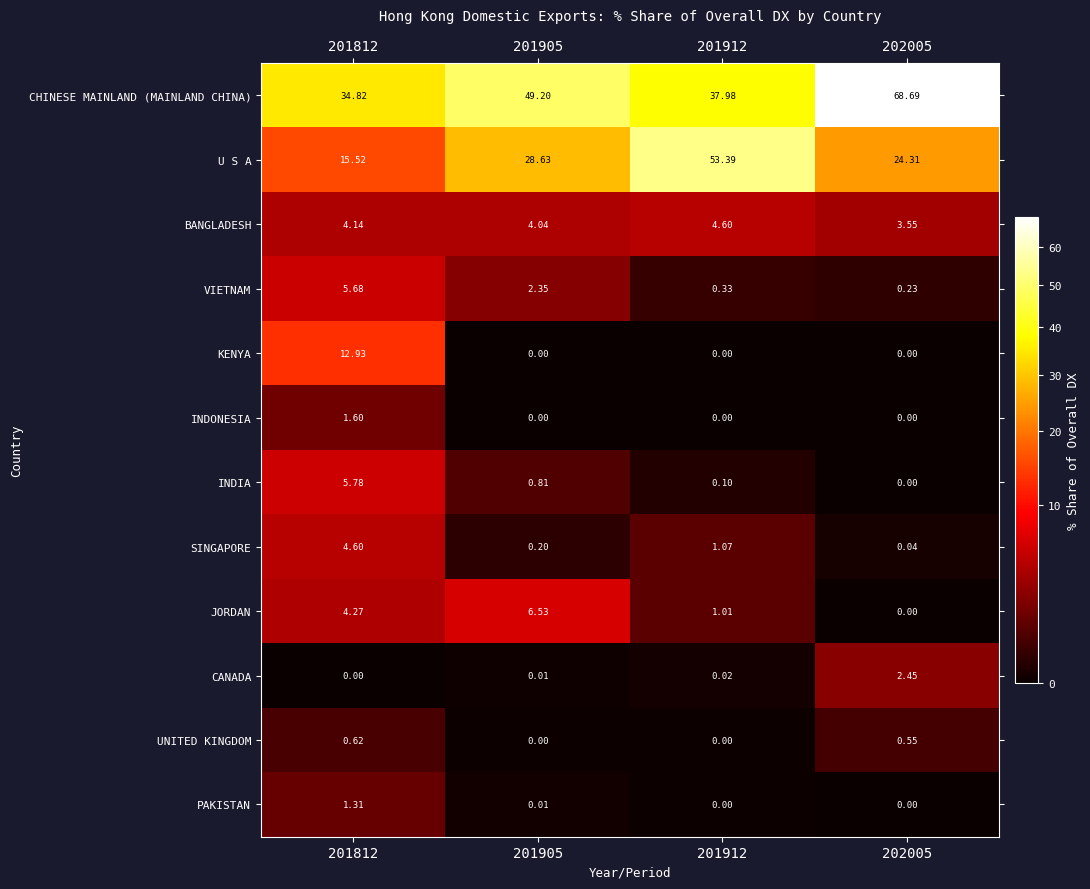

What is the maximum value shown in the chart?

68.7